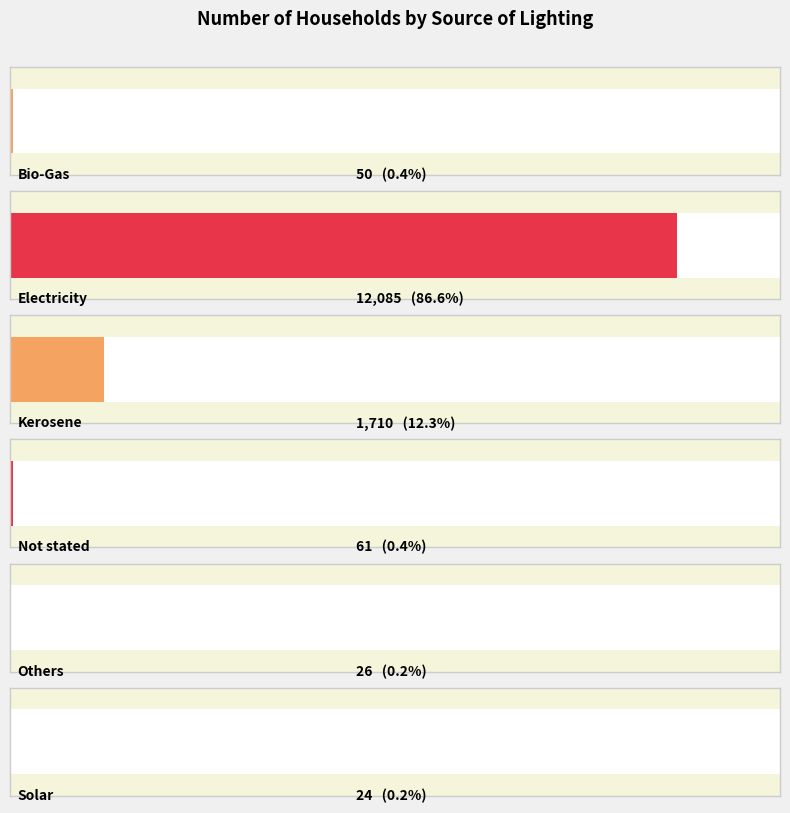

Between Bio-Gas and Solar, which is larger?

Bio-Gas